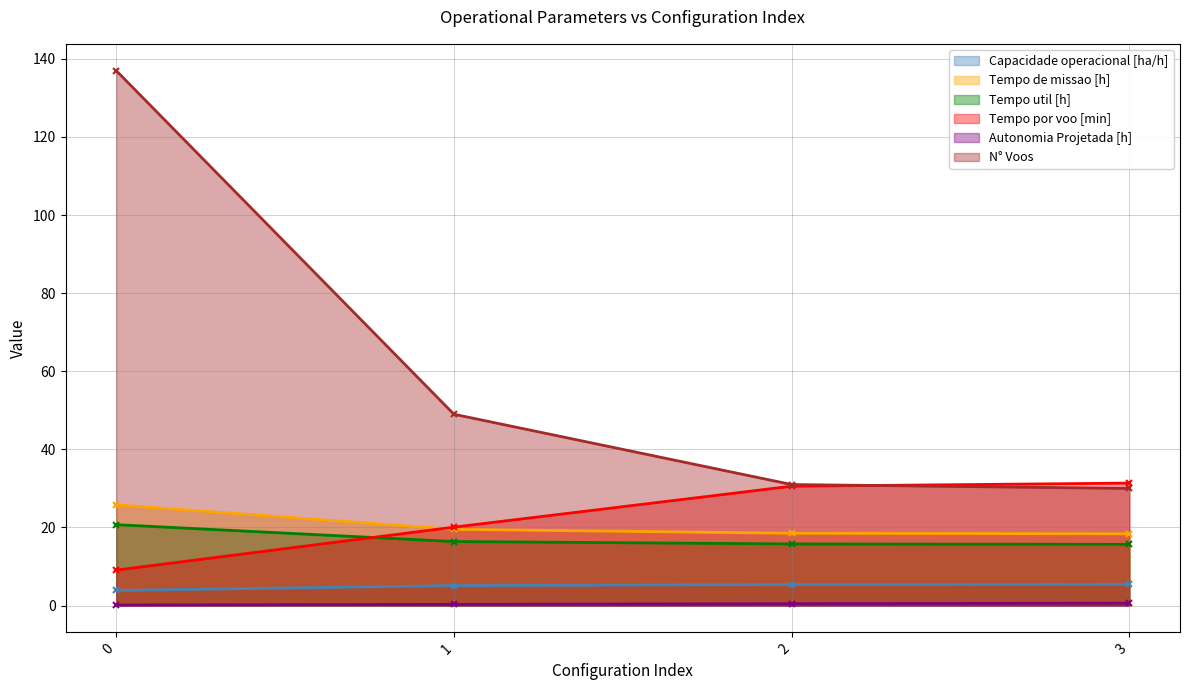

True or false: Capacidade operacional [ha/h] and N° Voos cross at least once.

False